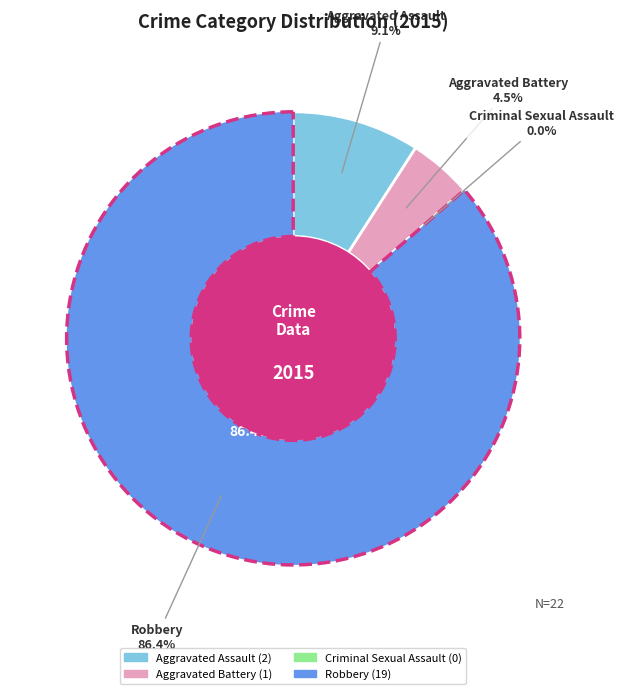

To the nearest percent, what percentage of the pie is Aggravated Battery?

5%